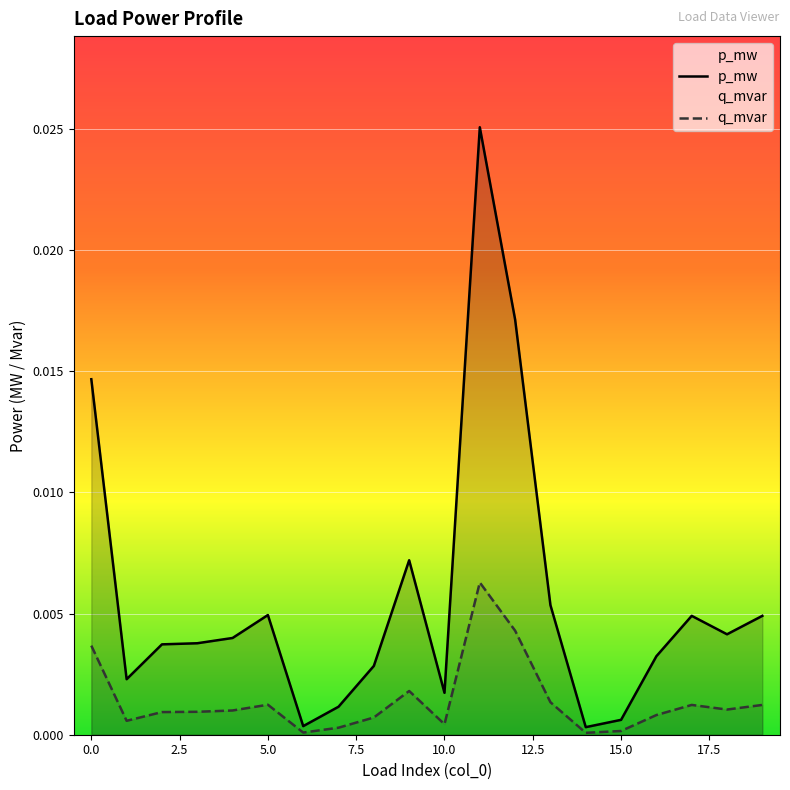

How many lines are shown in the chart?

2